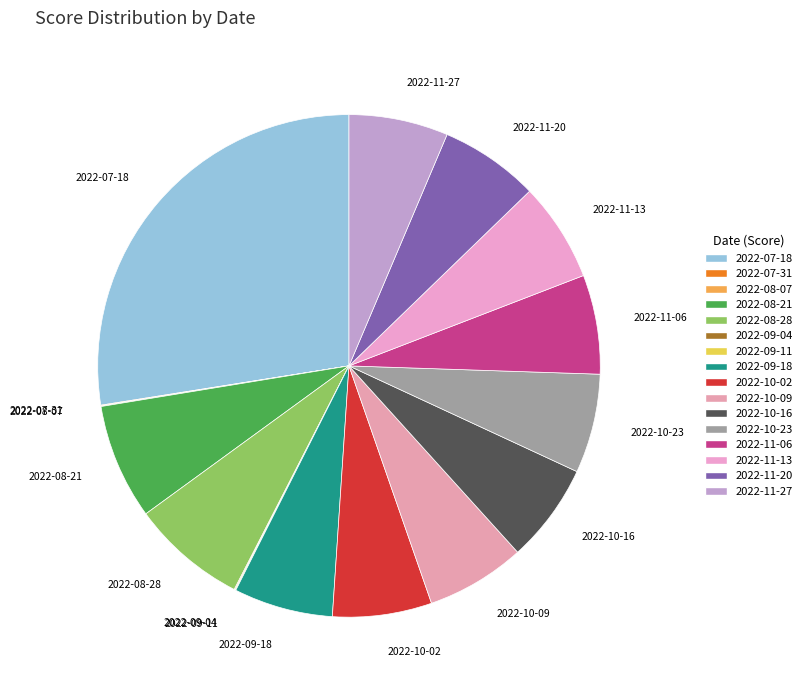

How many slices are in this pie chart?

16